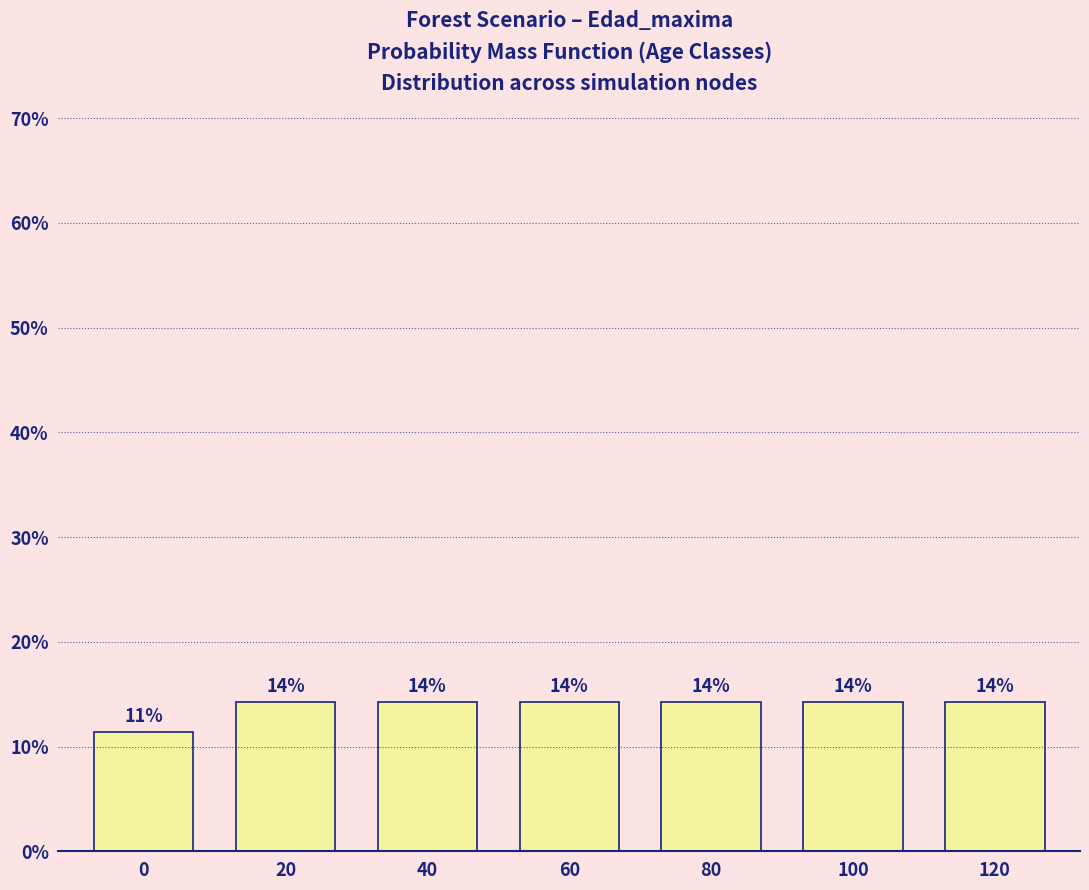

Does the chart contain any negative values?

No